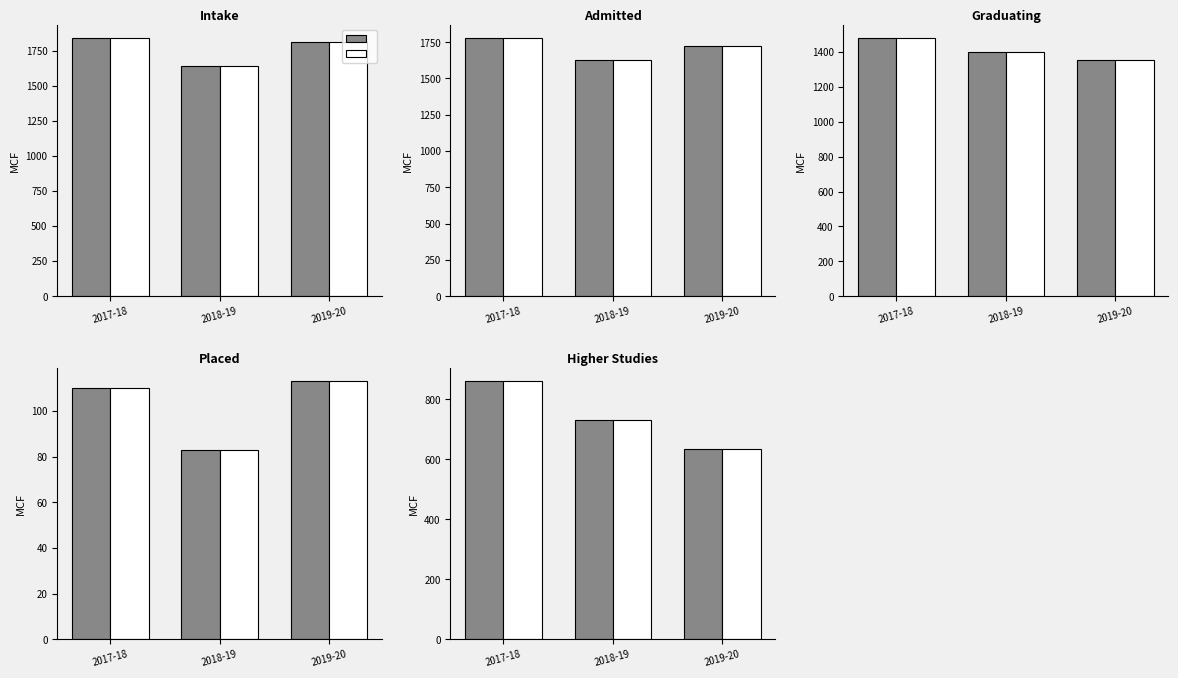

How many bars are there in each group?

2